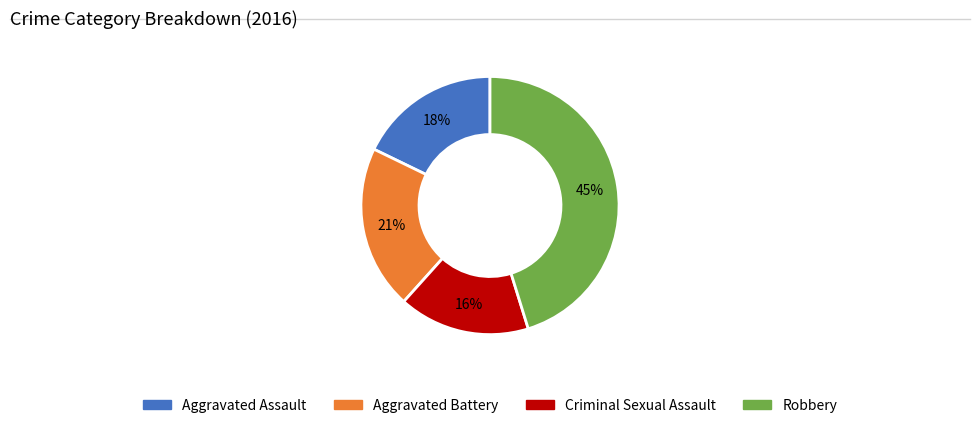

Rank the categories by value from highest to lowest.

Robbery, Aggravated Battery, Aggravated Assault, Criminal Sexual Assault